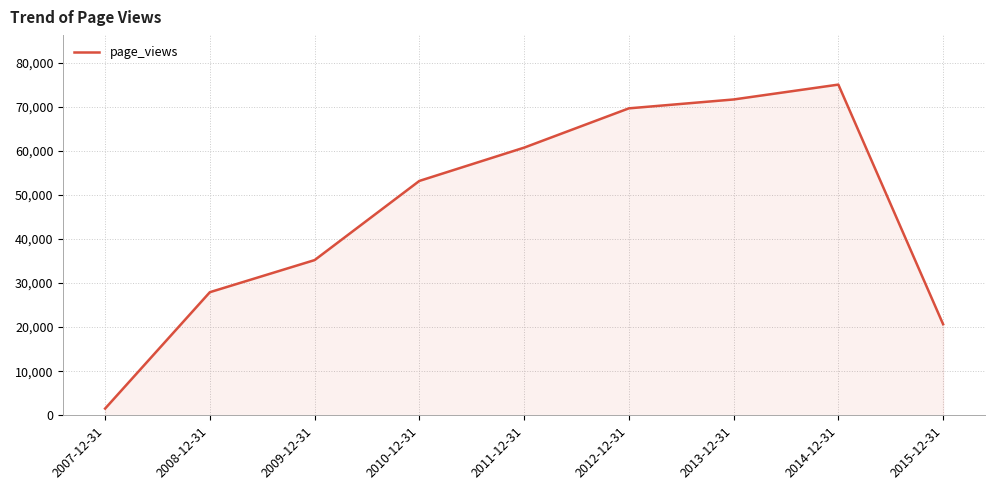

At which label is the value closest to 38261?

2009-12-31